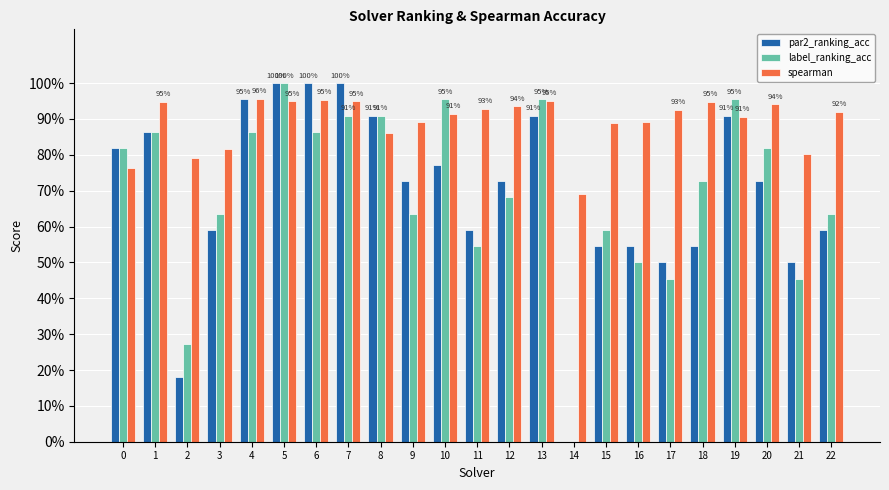

At which label does spearman reach its minimum?

14